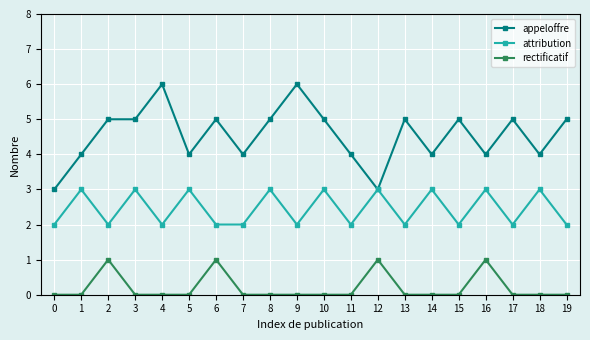

True or false: appeloffre and rectificatif intersect in this chart.

False